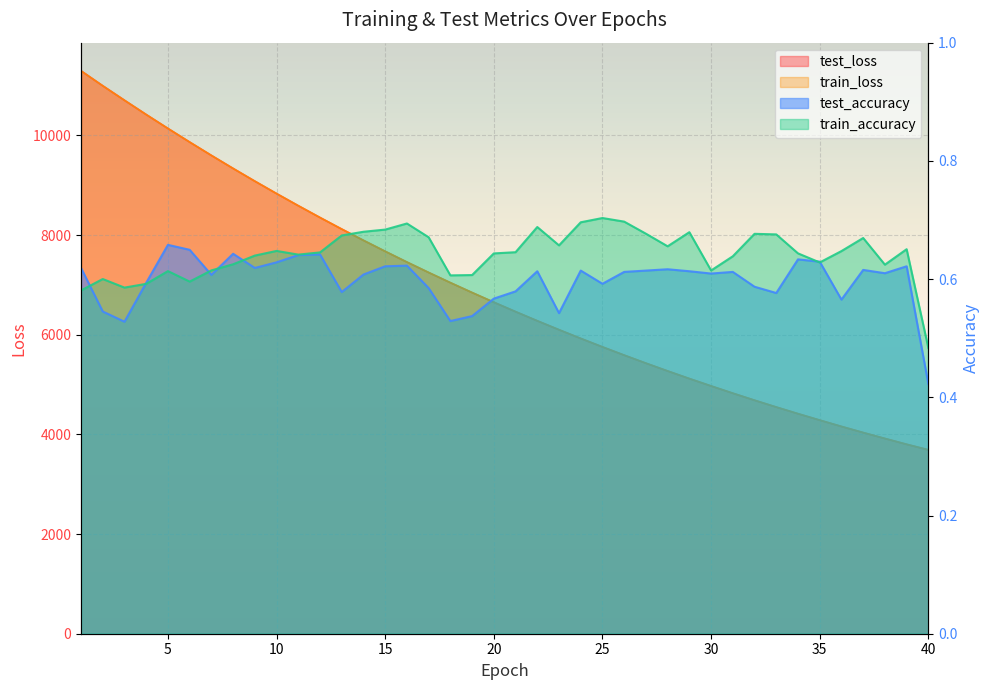

Is the value of train_loss at 9 greater than the value of train_accuracy at 21?

Yes